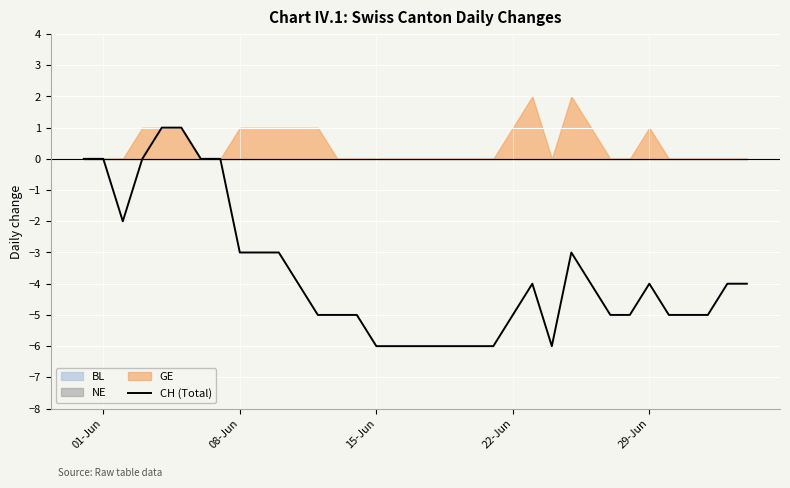

What is the difference between the second highest and second lowest values?

7